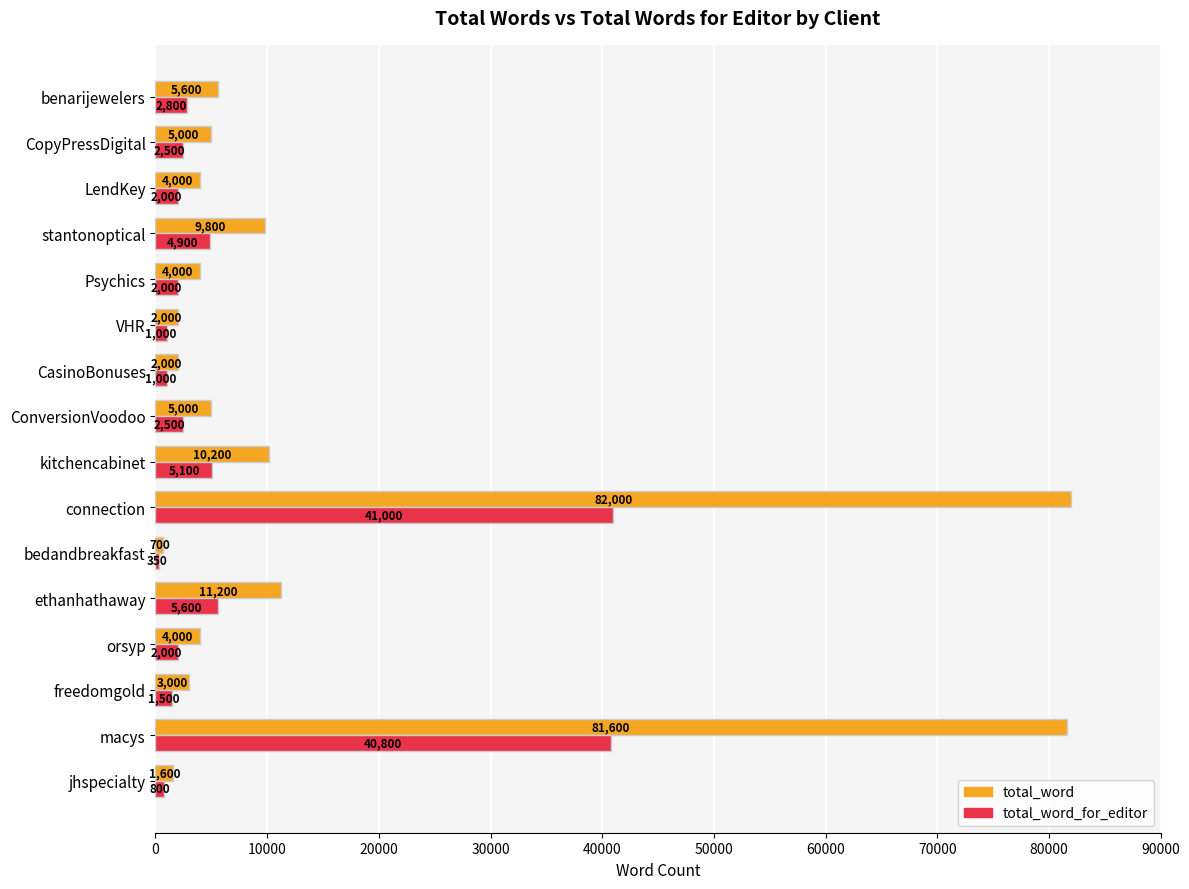

What is the difference between the maximum and minimum values in the total_word_for_editor series?

40650